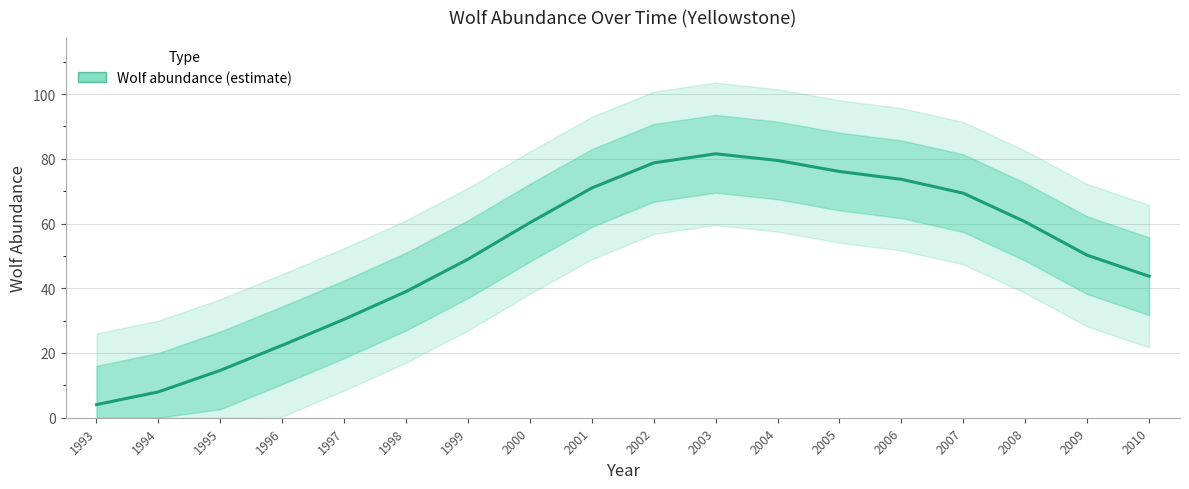

How many points are higher than both their immediate neighbors (excluding endpoints)?

1